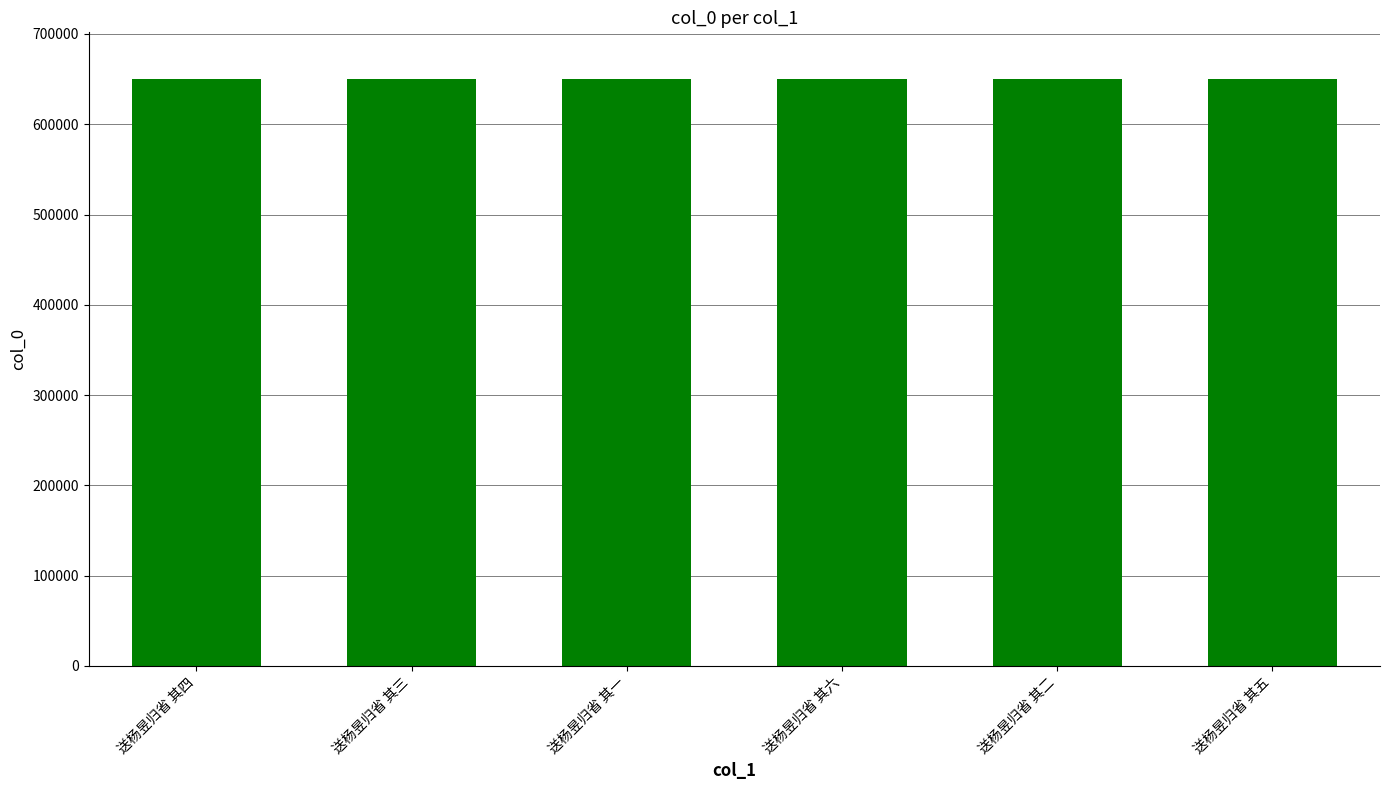

The value at 送杨昱归省 其一 is 940137. True or false?

False